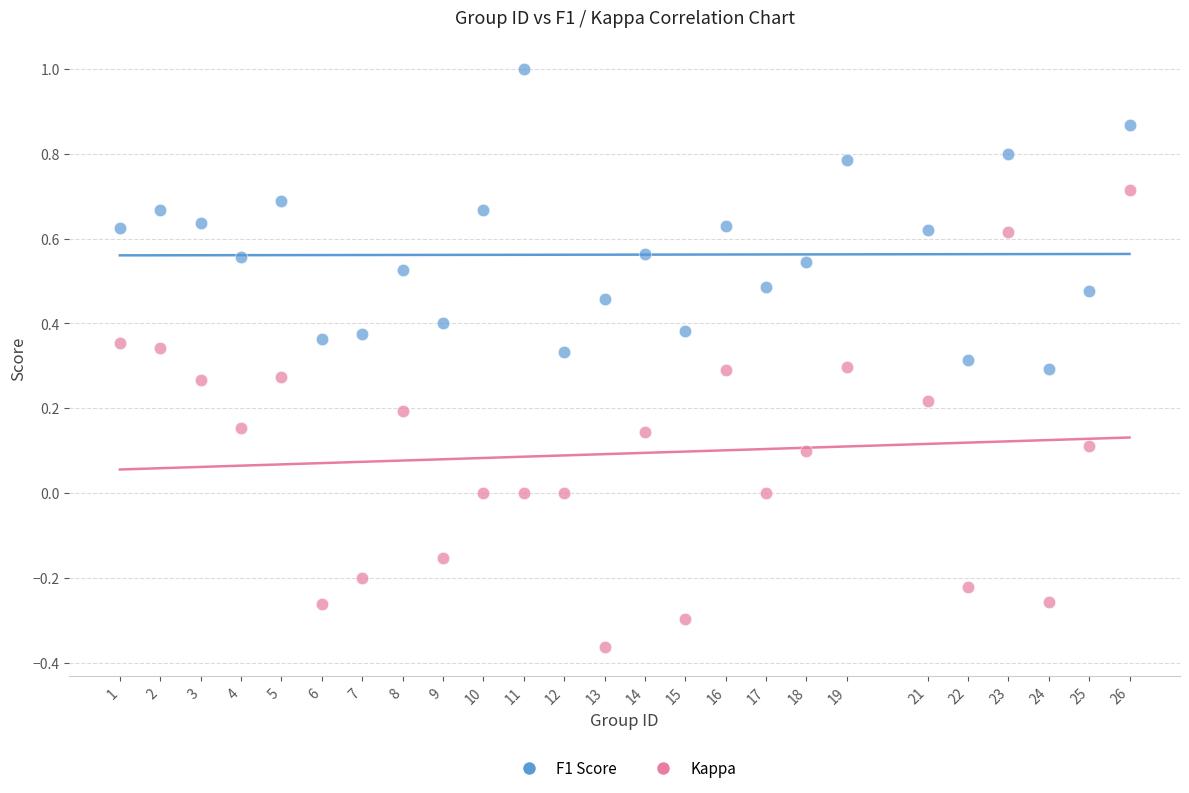

Which series reaches the maximum Y coordinate?

F1 Score